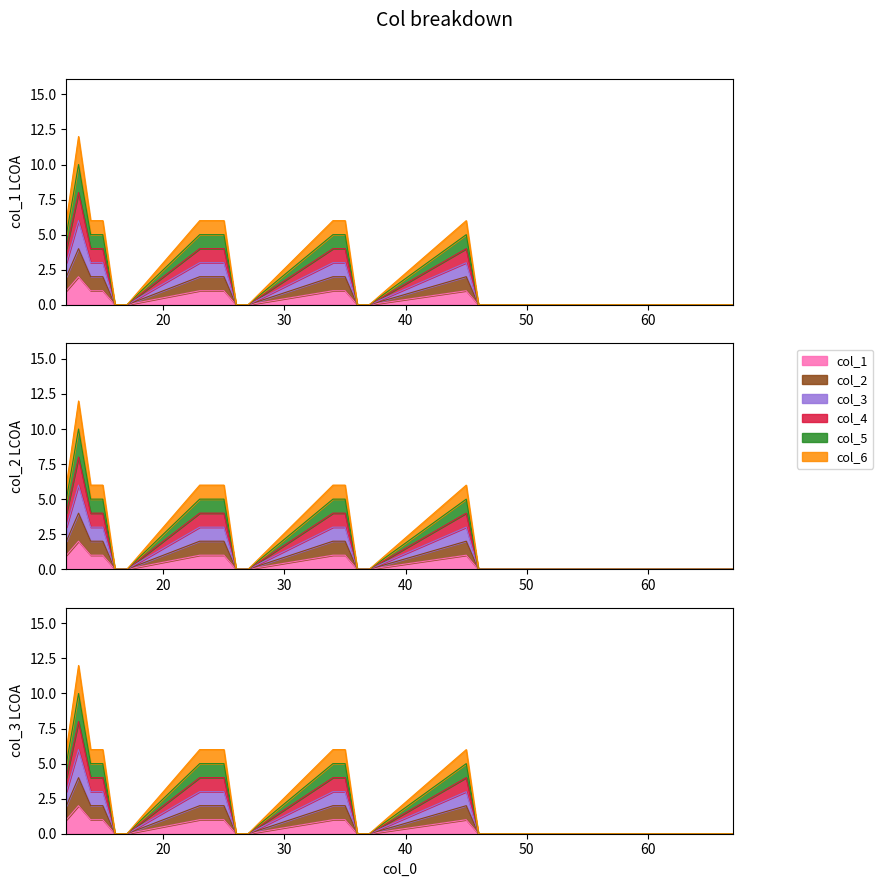

Where is the first local maximum for col_1?

13